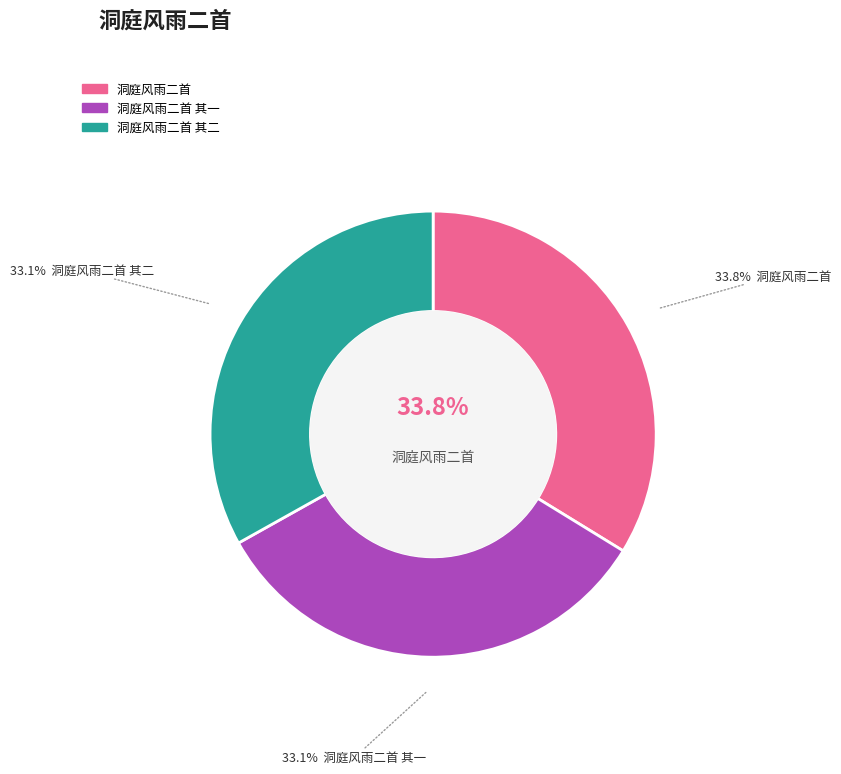

The 洞庭风雨二首 其二 slice represents 47% of the pie. True or false?

False